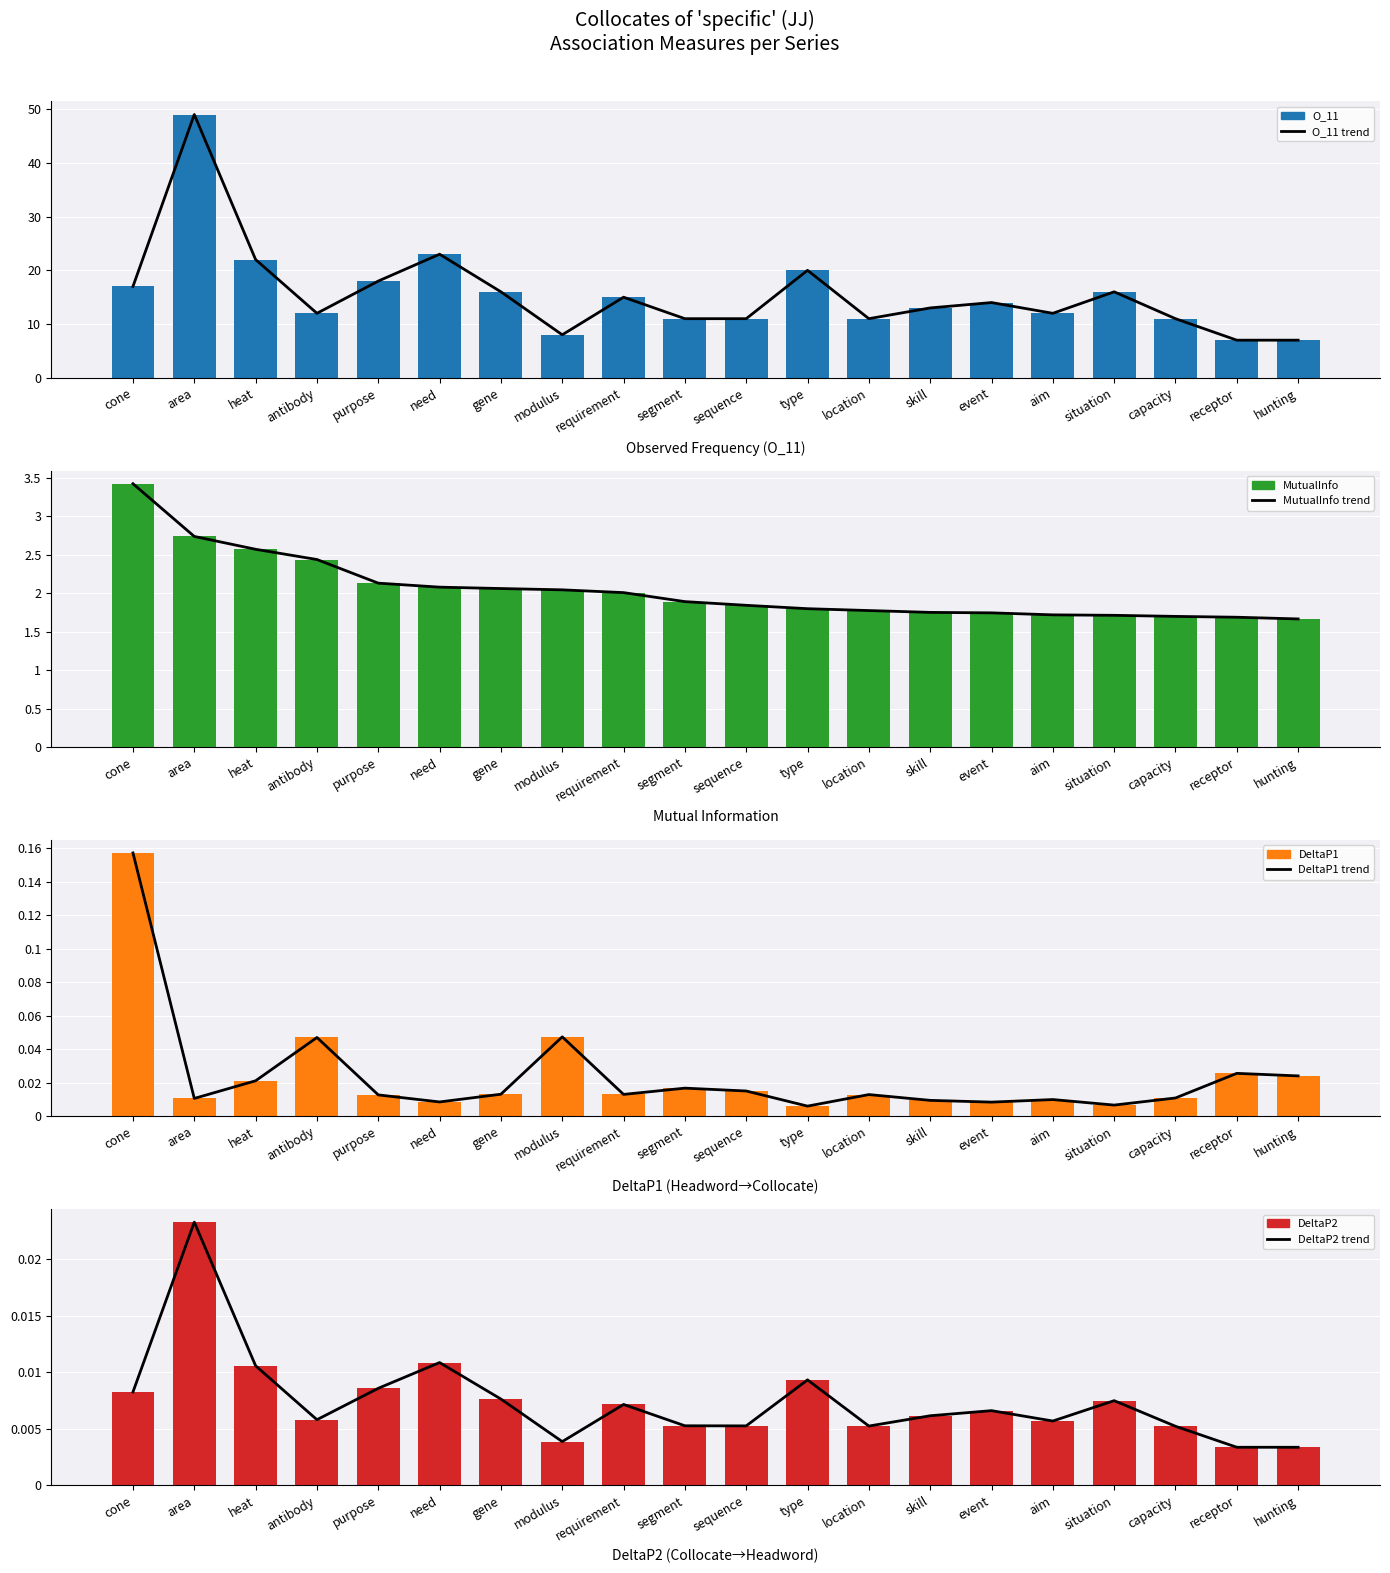

Which category has the lowest value in the MutualInfo series?

hunting